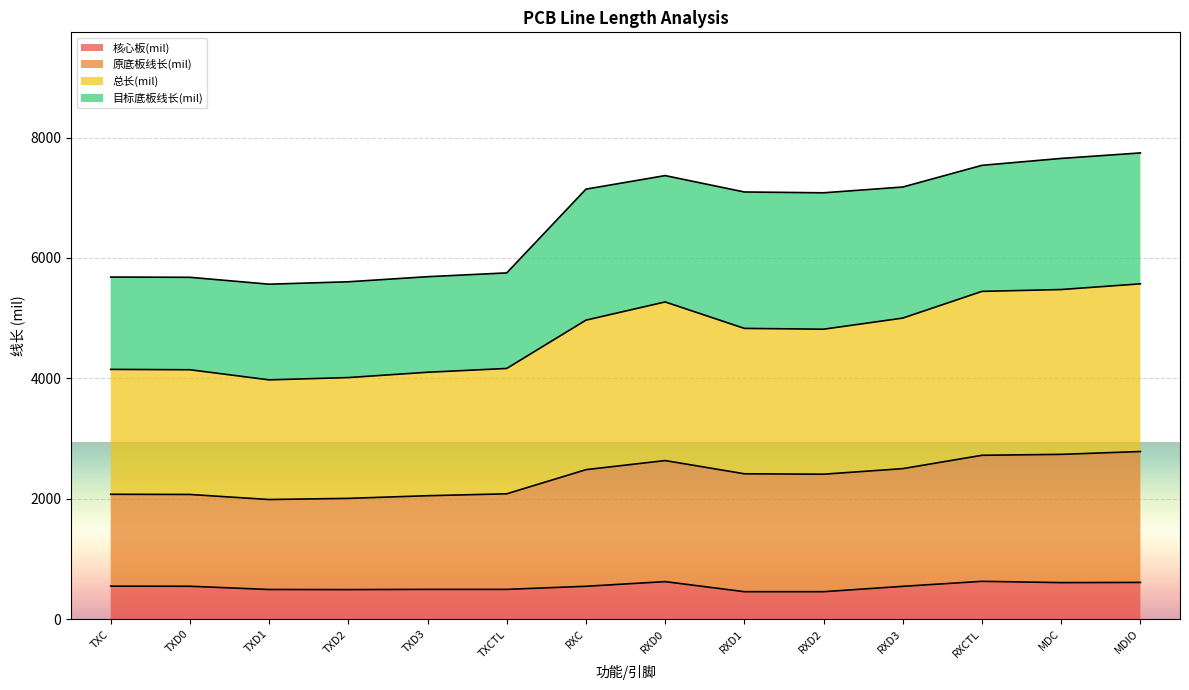

At which category is the sum across all series the highest?

MDIO